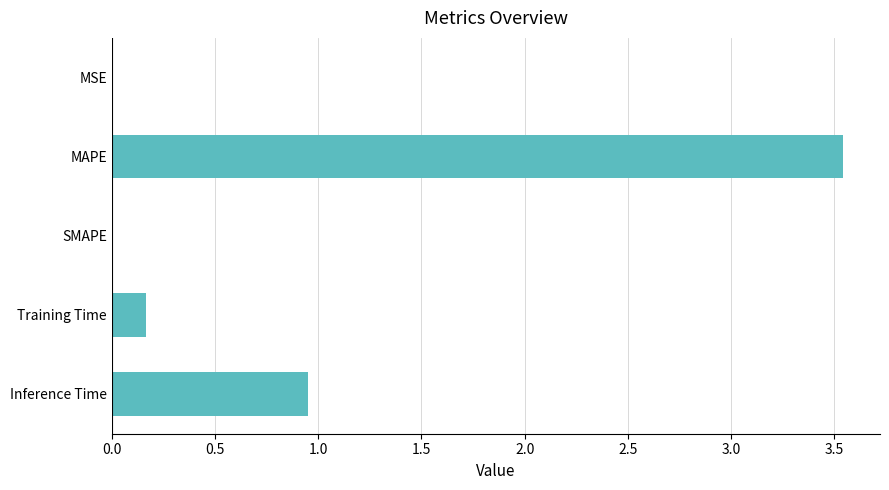

The chart shows a value of 0.5 at Inference Time. True or false?

False